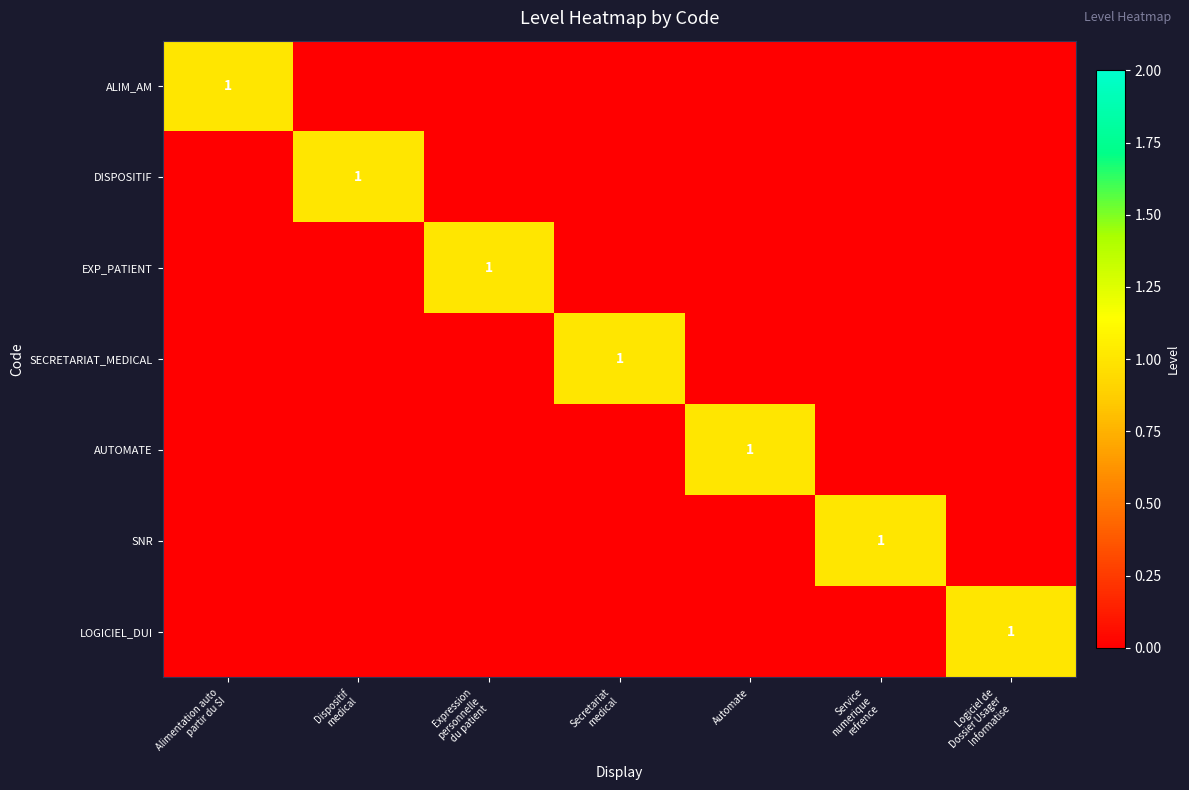

Rank the series at Secretariat medical from highest to lowest value.

SECRETARIAT_MEDICAL, ALIM_AM, DISPOSITIF, EXP_PATIENT, AUTOMATE, SNR, LOGICIEL_DUI